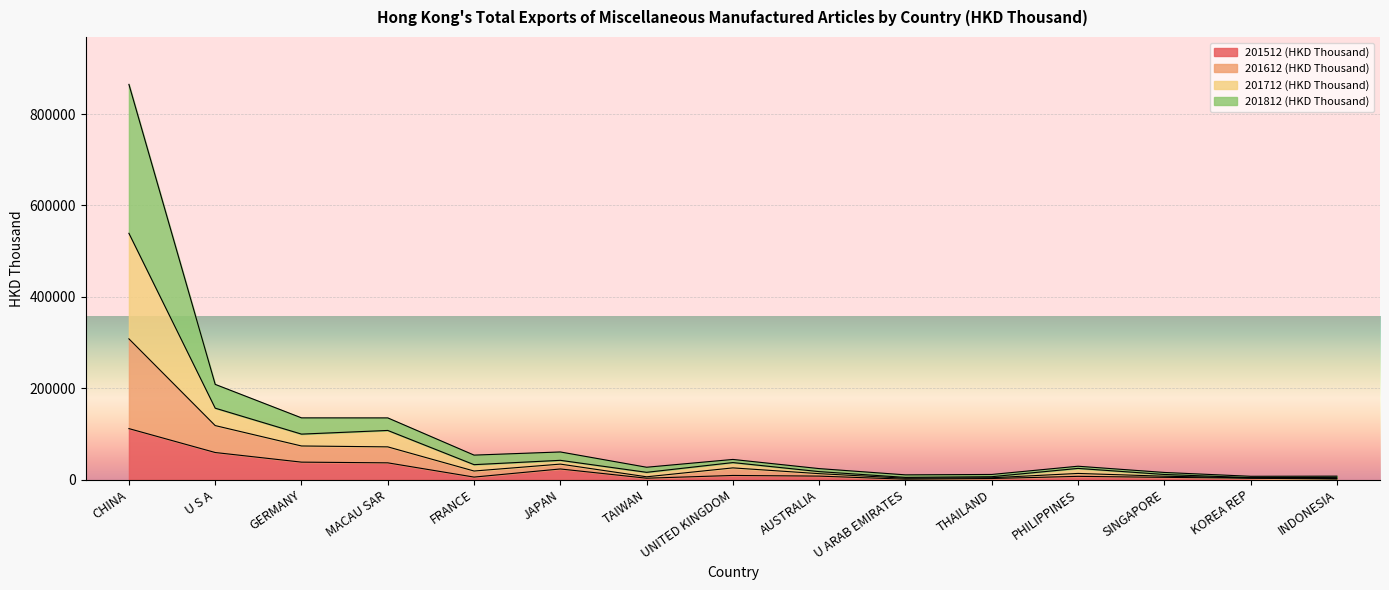

At which category is the sum across all series the highest?

CHINA